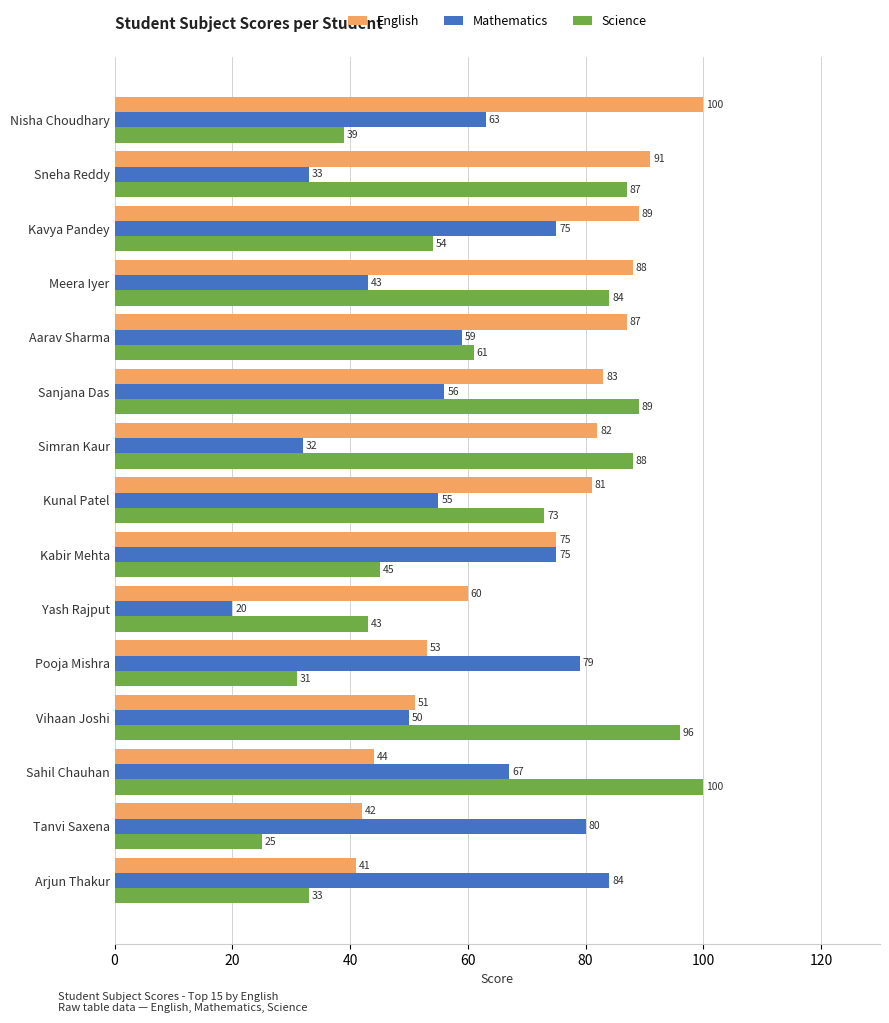

What is the difference between the maximum and second lowest values in the English series?

58